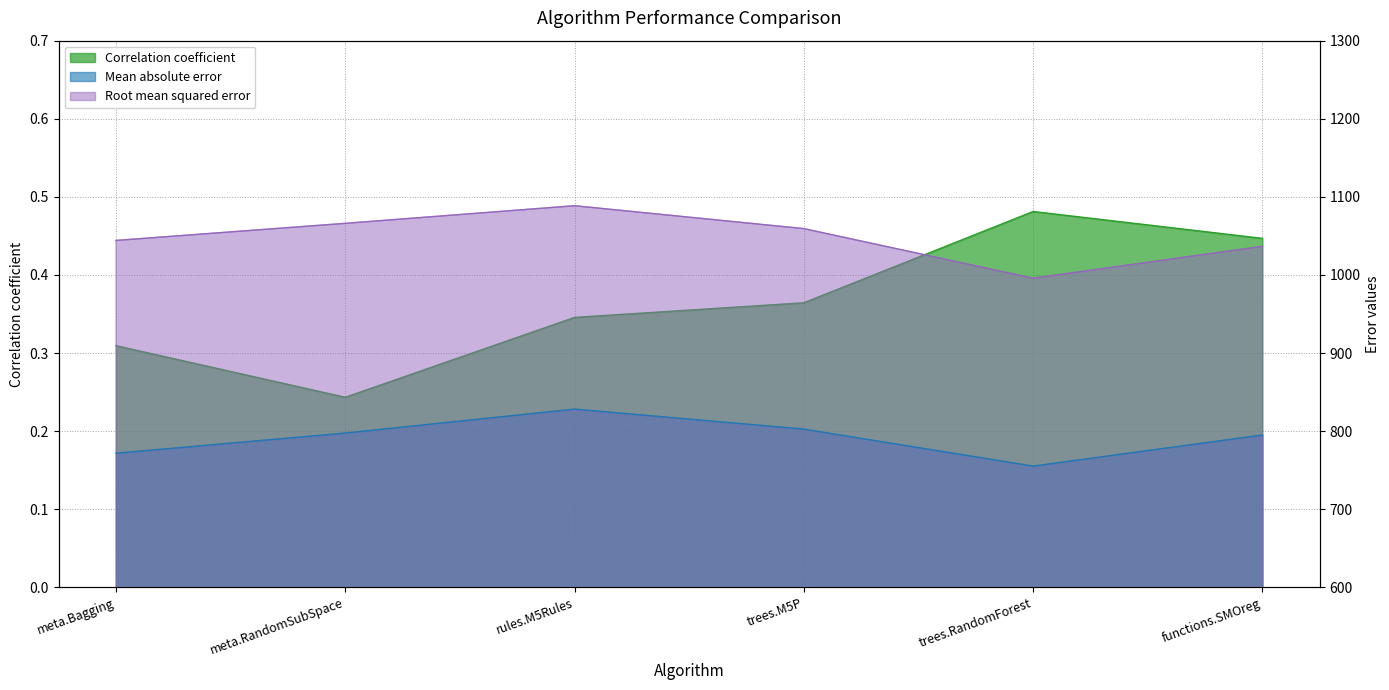

Which series changed the most between rules.M5Rules and functions.SMOreg?

Root mean squared error